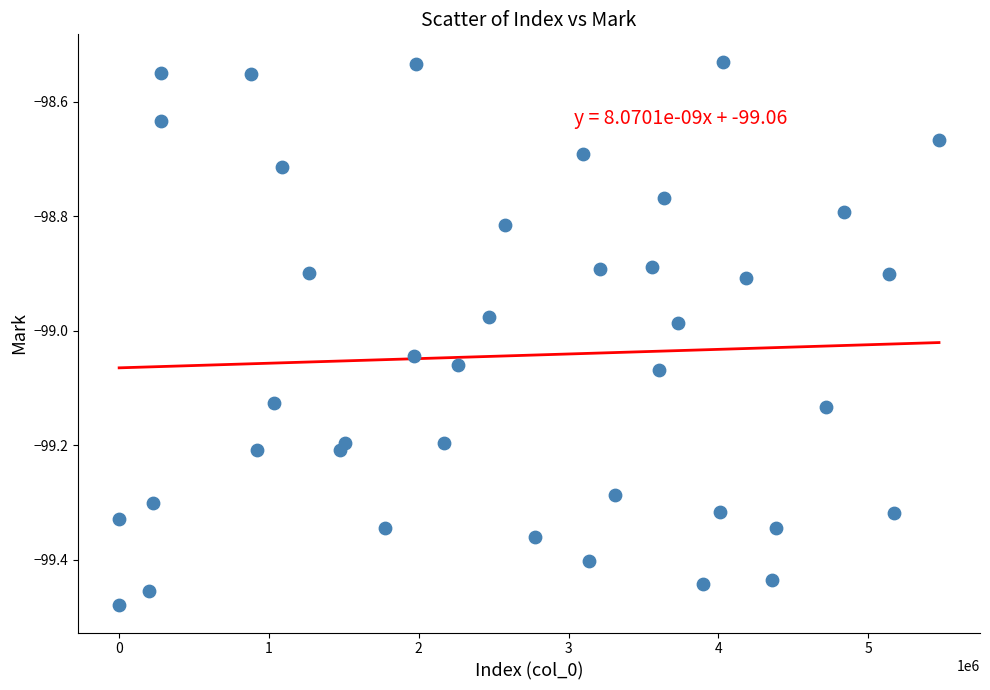

What is the range of X values (max minus min)?

5469125.0